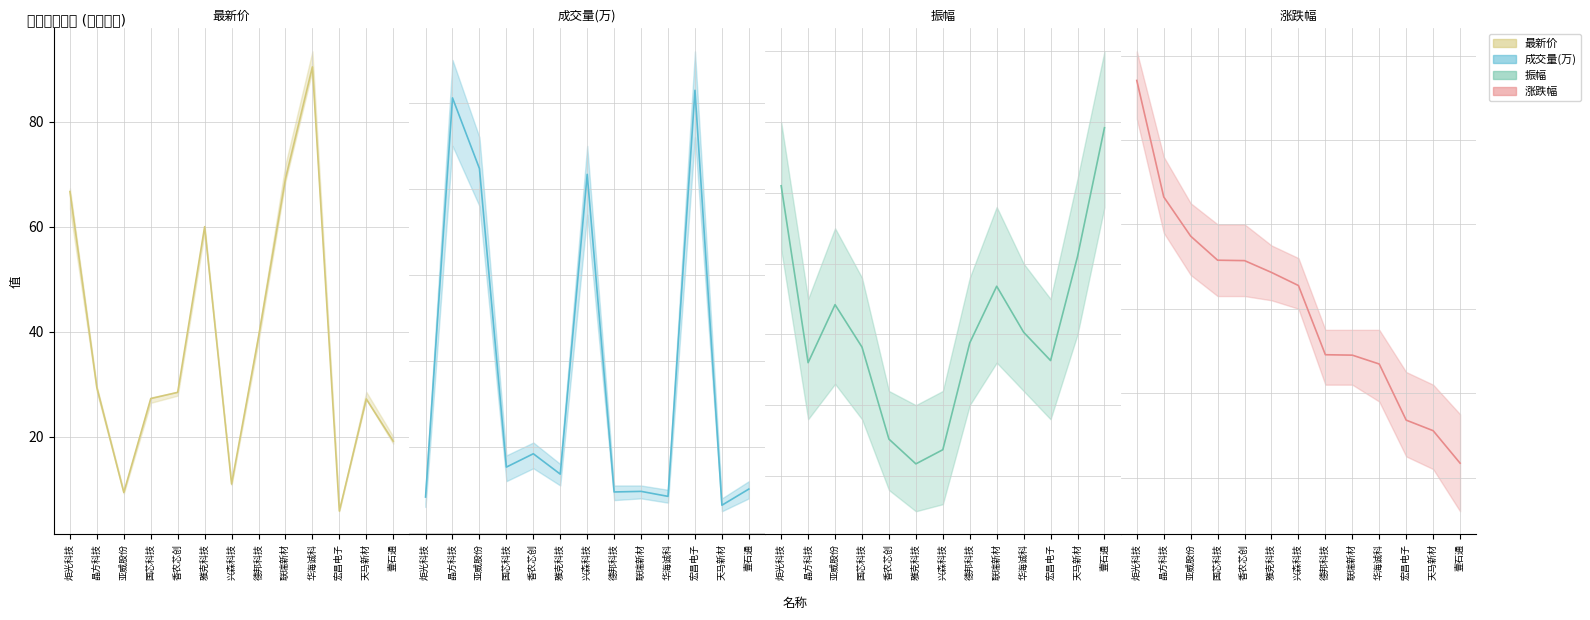

At which category is the sum across all series the highest?

华海诚科